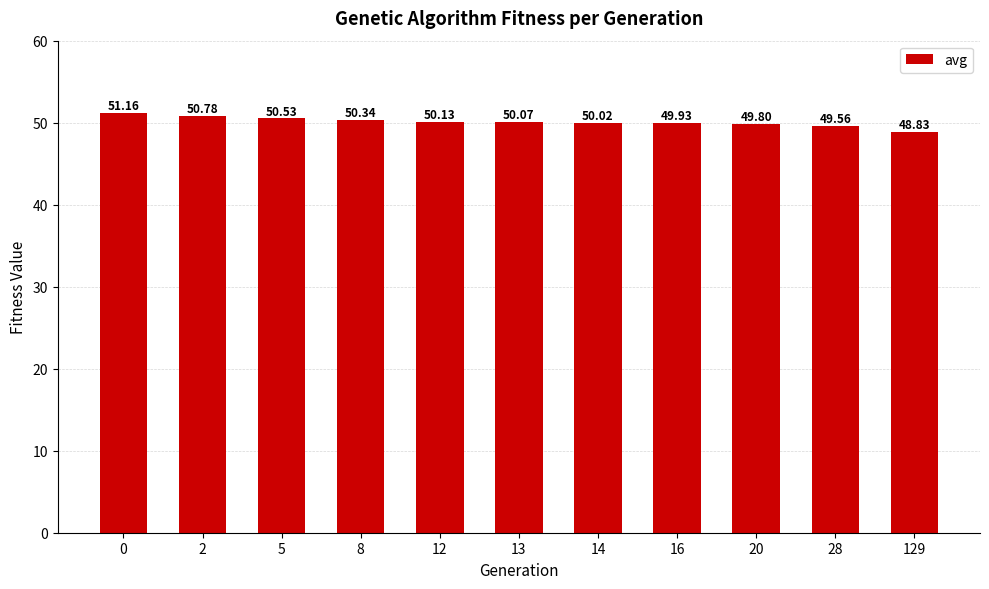

Reading left to right, list all the values displayed in this chart.

51.2	50.8	50.5	50.3	50.1	50.1	50.0	49.9	49.8	49.6	48.8